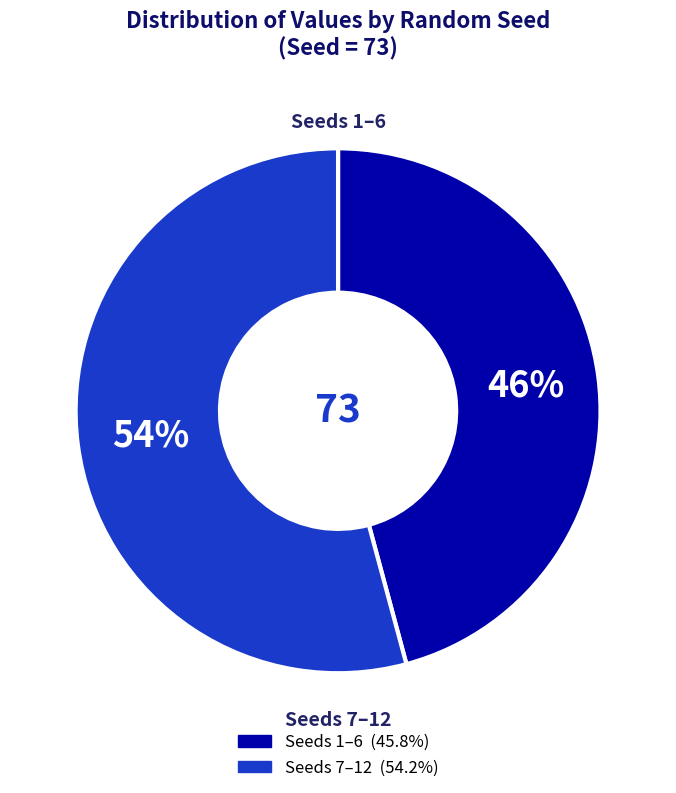

Is there any slice that represents more than half of the pie?

Yes